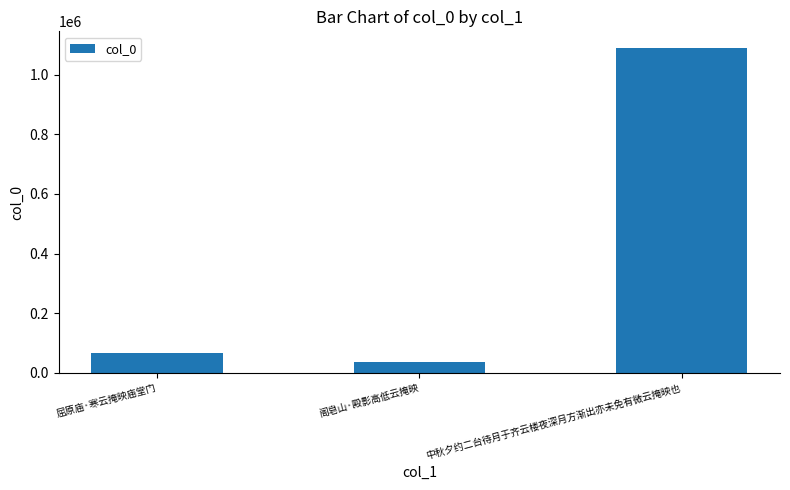

How many bars are there in total?

3